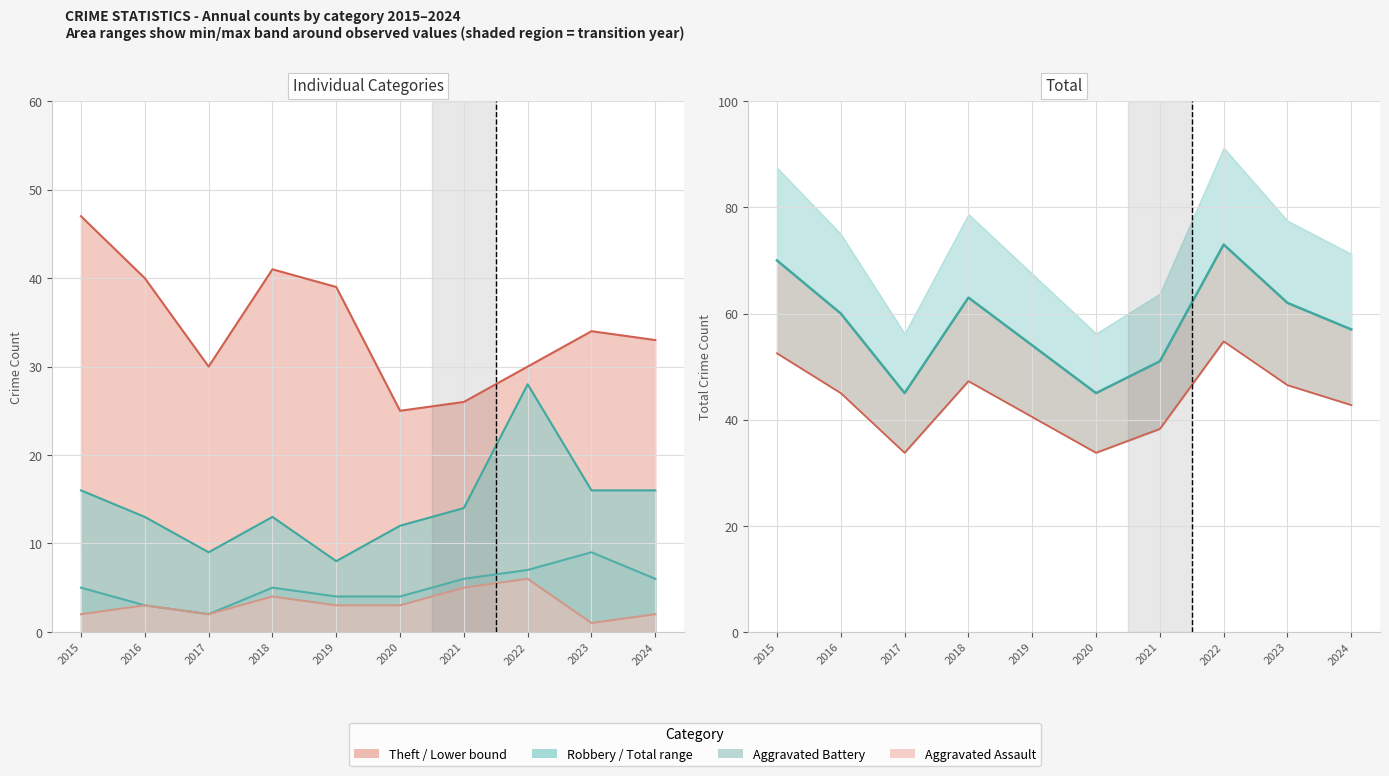

At how many categories does at least one series exceed 62?

3